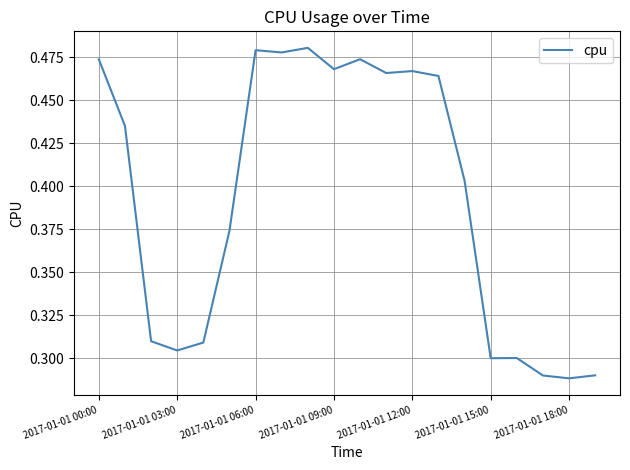

Reading left to right, transcribe all the data shown in this chart.

0.5	0.4	0.3	0.3	0.3	0.4	0.5	0.5	0.5	0.5	0.5	0.5	0.5	0.5	0.4	0.3	0.3	0.3	0.3	0.3